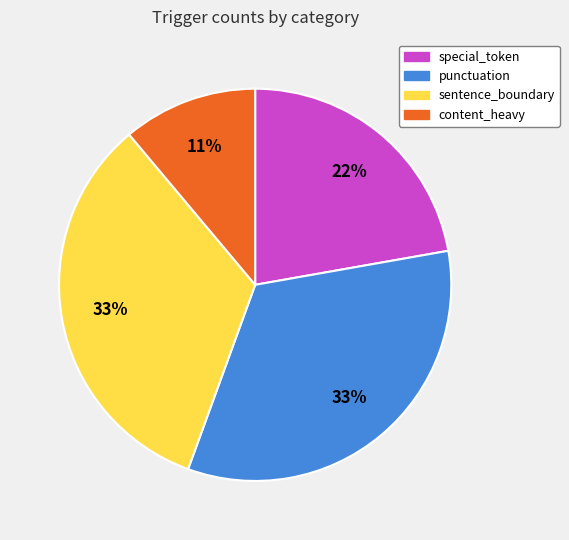

Approximately how many times larger is the value at content_heavy compared to sentence_boundary?

0.3